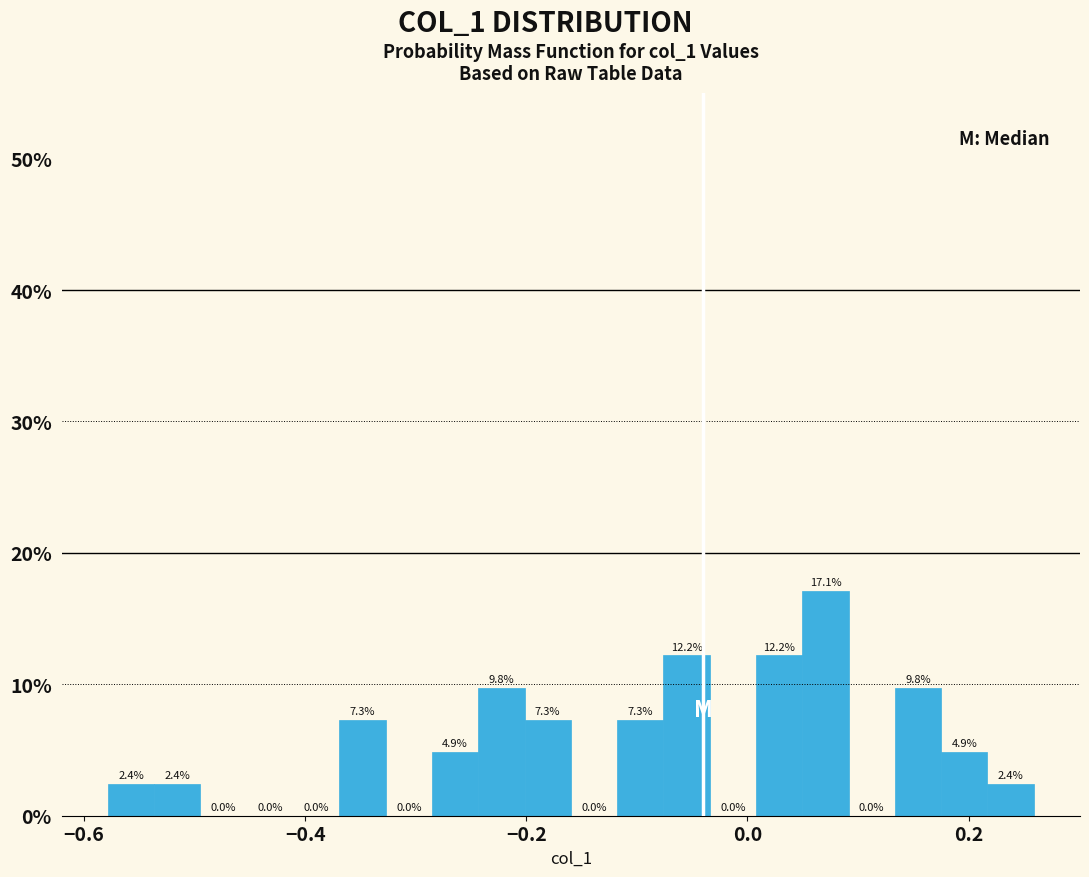

Read against the x-axis, roughly where is the centre of the tallest bar?

0.08